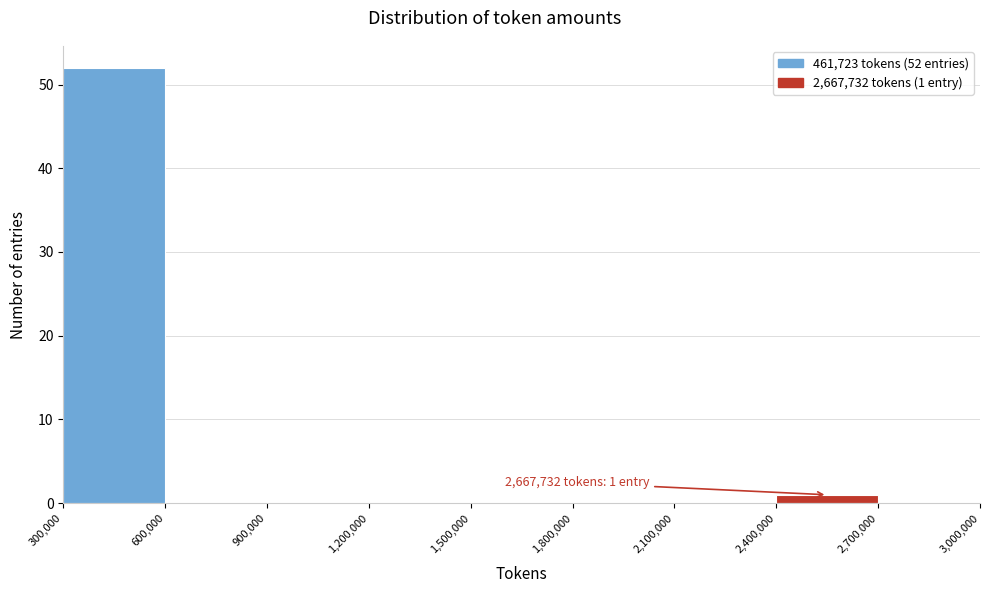

Over which range of the x-axis is the bar tallest?

300,000 to 600,000